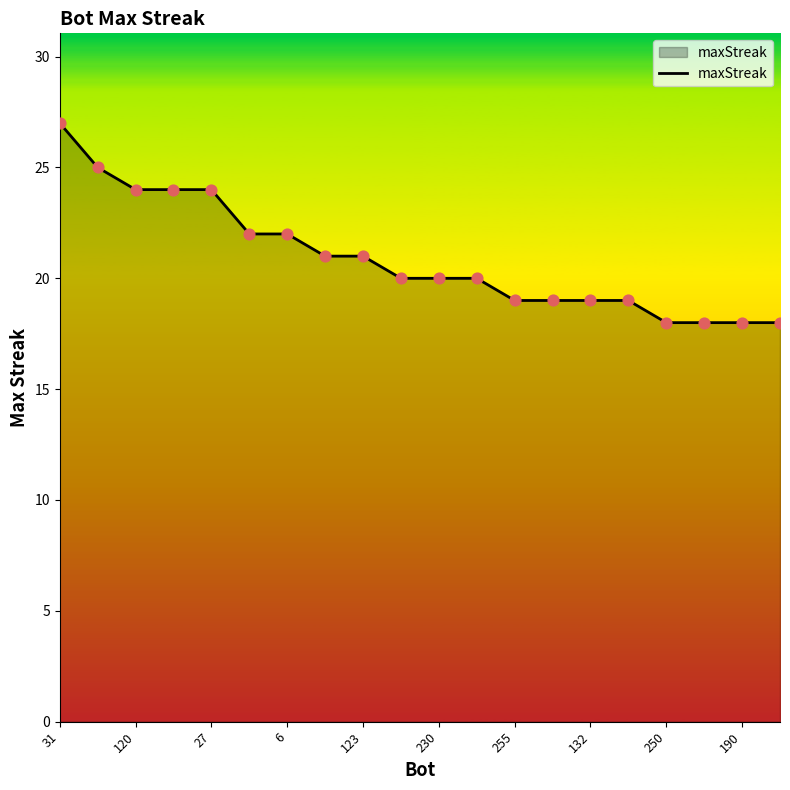

What is the minimum value shown in the chart?

18